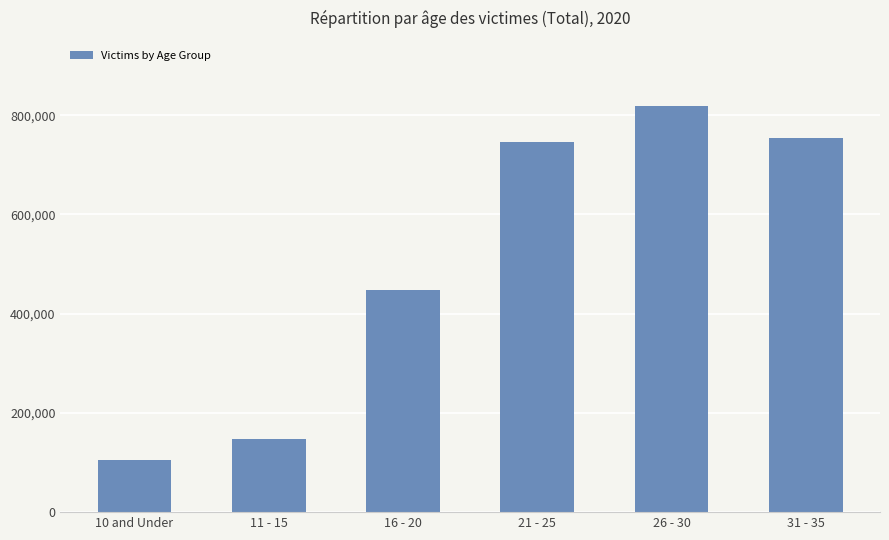

How many bars are there in total?

6